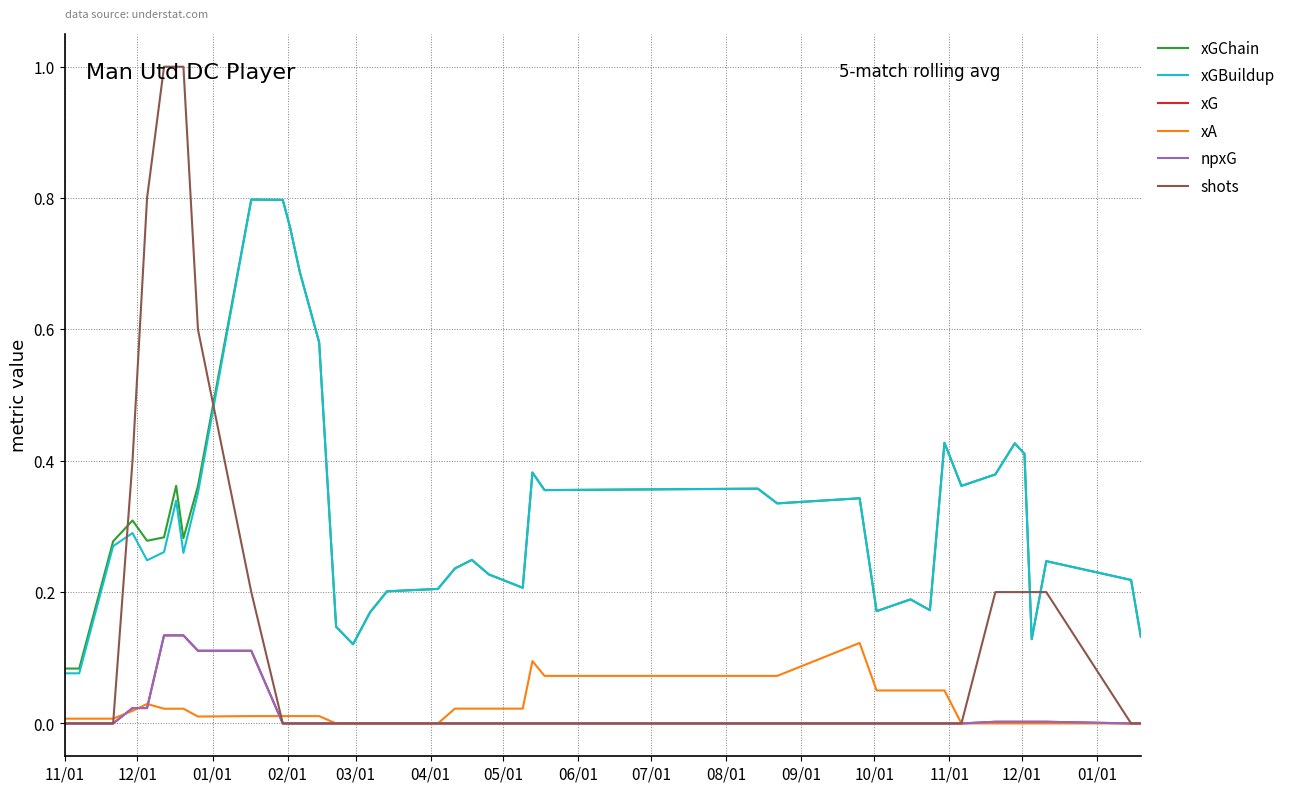

What is the sum of all xGBuildup values?

12.6